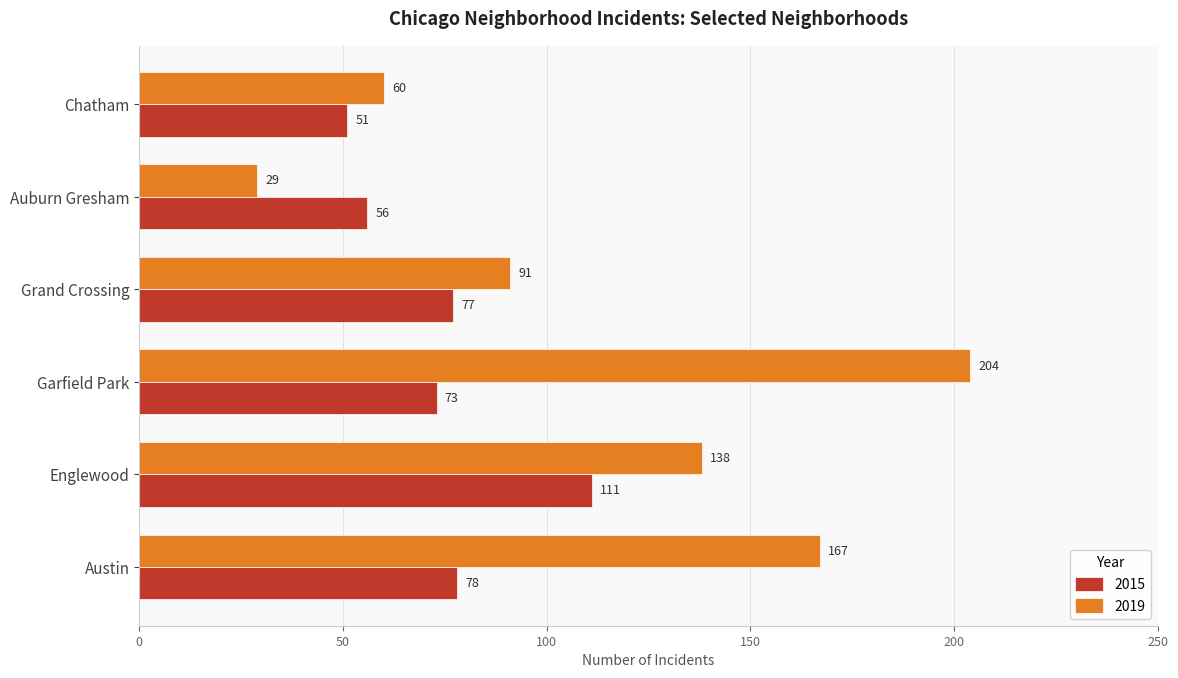

What is the maximum value for 2015?

111